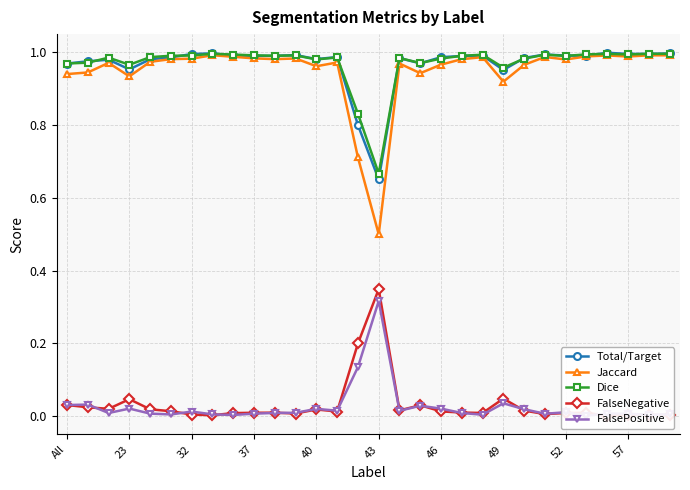

What is the maximum value for Dice?

1.0